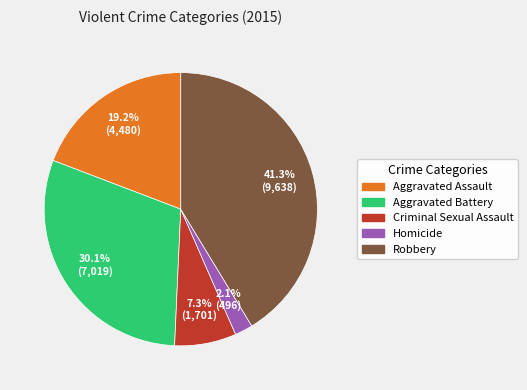

Does Homicide represent more than half of the total?

No